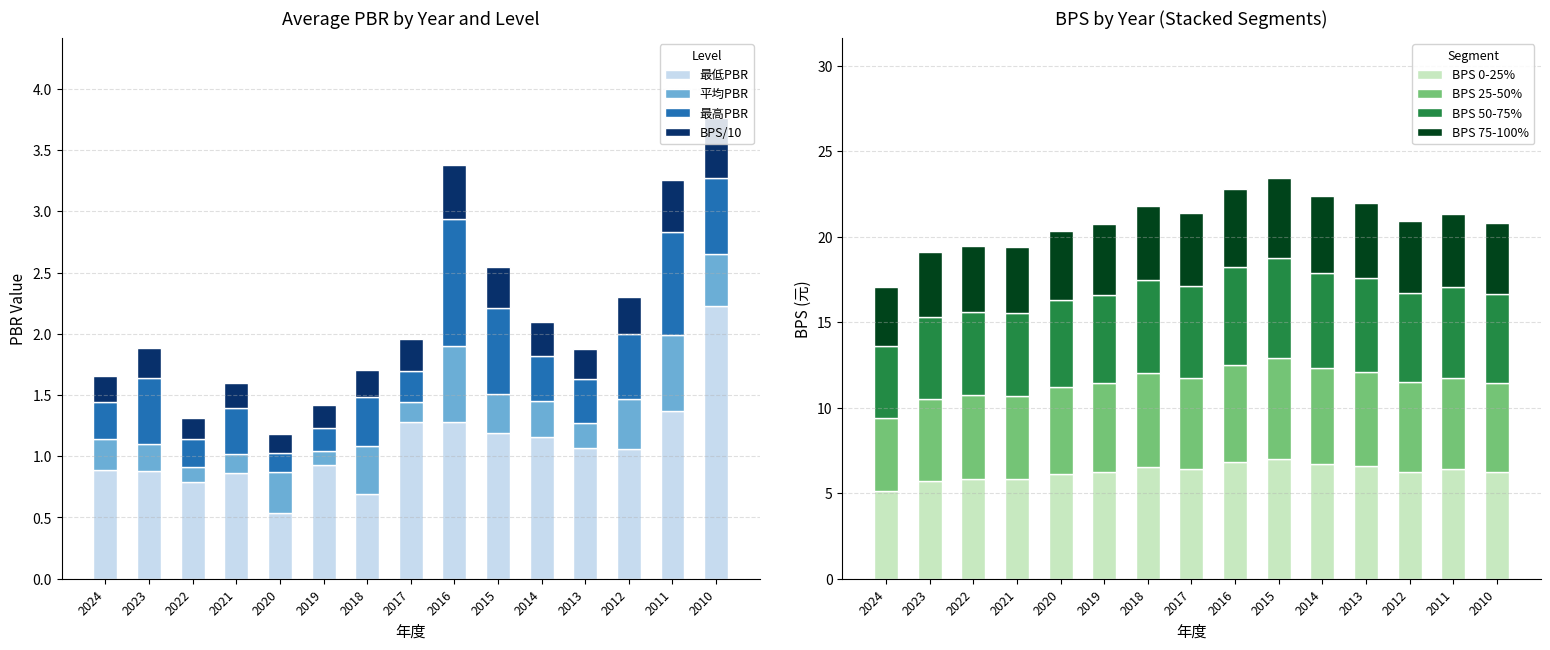

Which has a higher value, 2021 or 2023?

2023